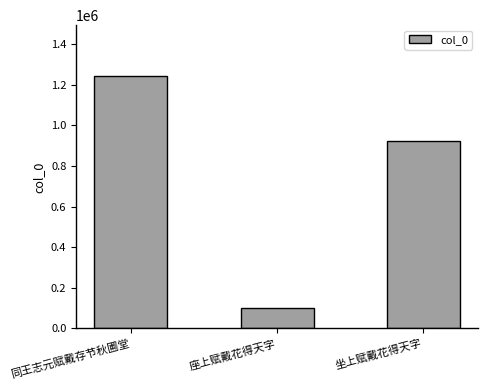

What is the average value?

755489